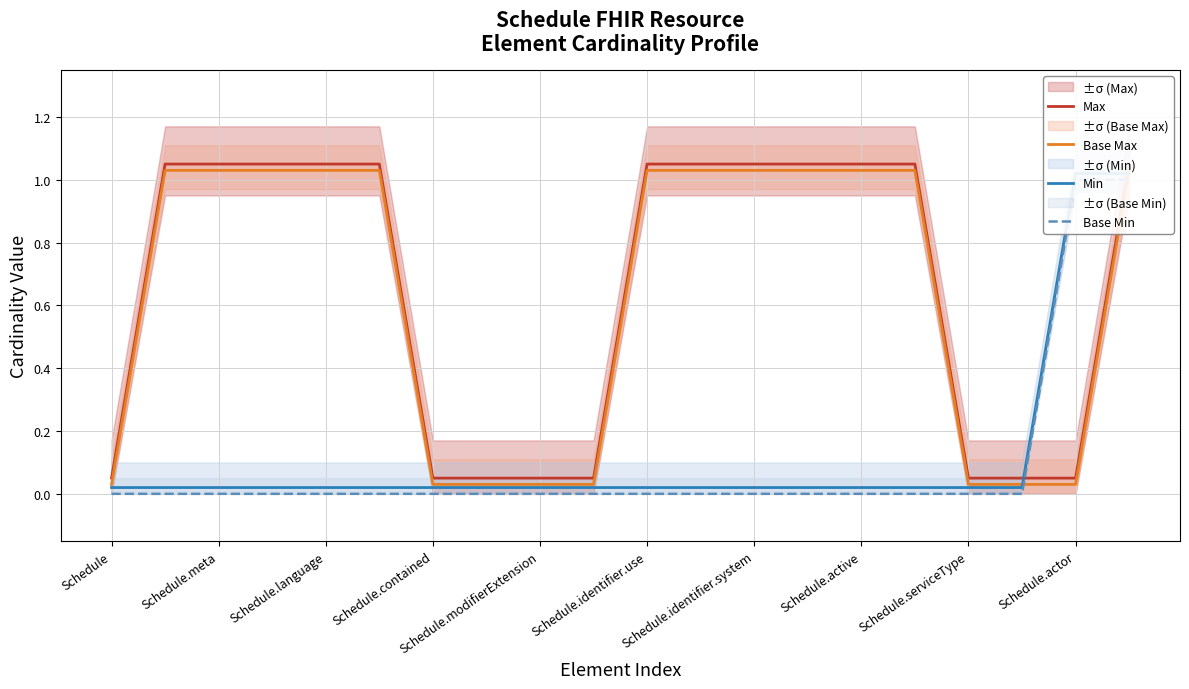

Which series has the largest total across all categories?

Max